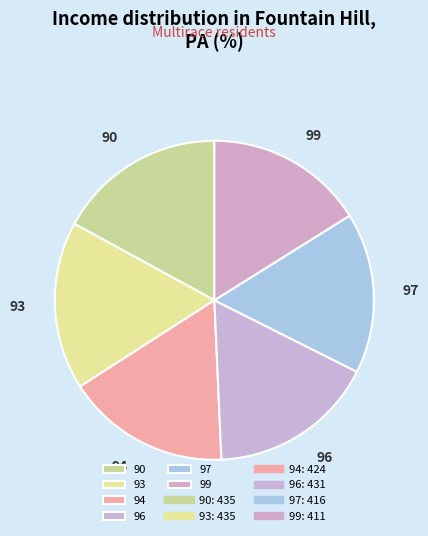

Approximately how many times larger is the value at 94 compared to 99?

1.0